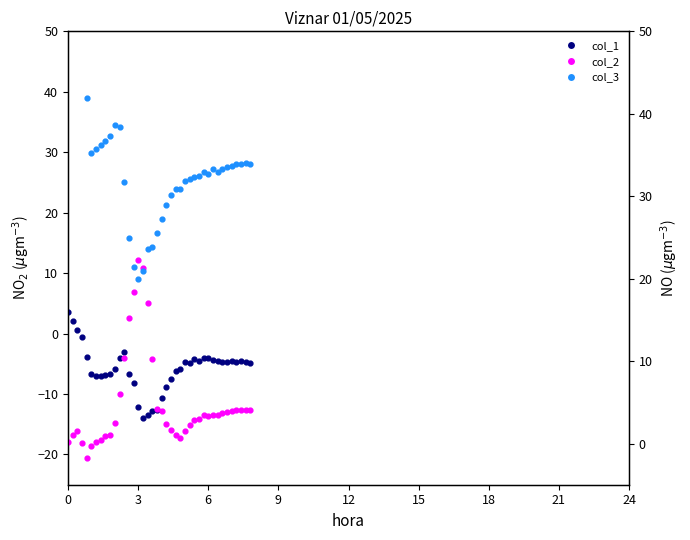

Which series reaches the maximum Y coordinate?

col_3